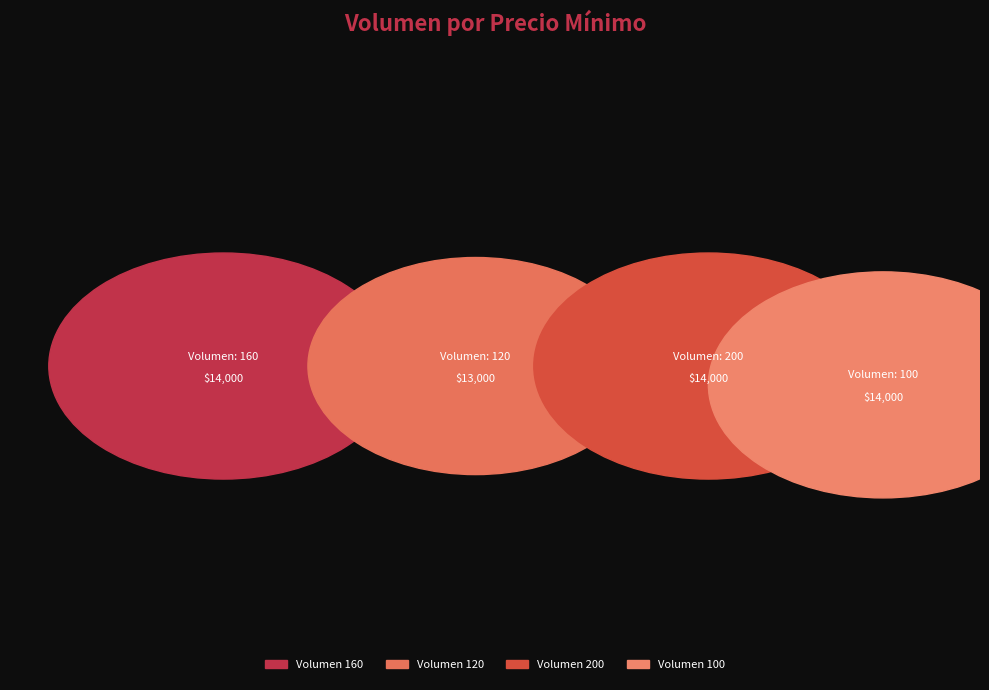

Does 120 represent more than half of the total?

No